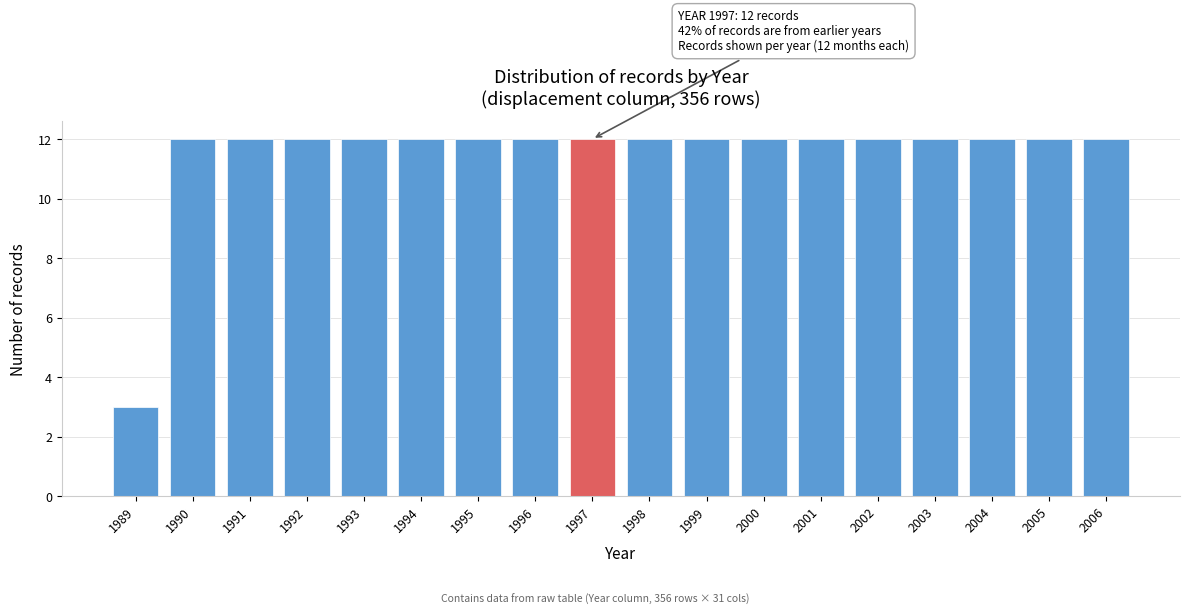

Reading left to right, what are all the values shown in this chart?

1989=3	1990=12	1991=12	1992=12	1993=12	1994=12	1995=12	1996=12	1997=12	1998=12	1999=12	2000=12	2001=12	2002=12	2003=12	2004=12	2005=12	2006=12